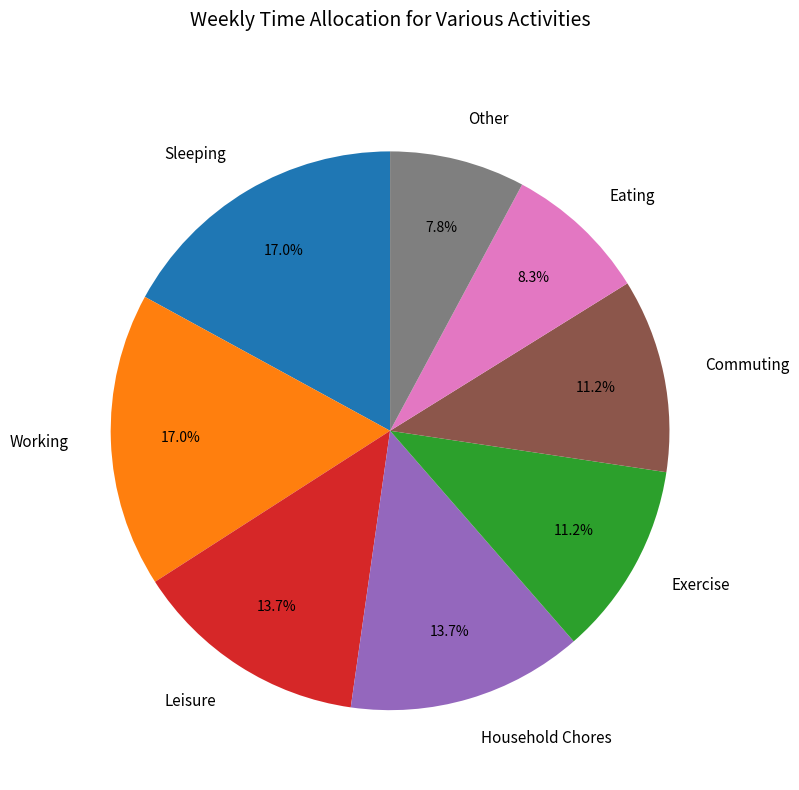

What is the ratio of the value at Exercise to the value at Commuting?

1.0